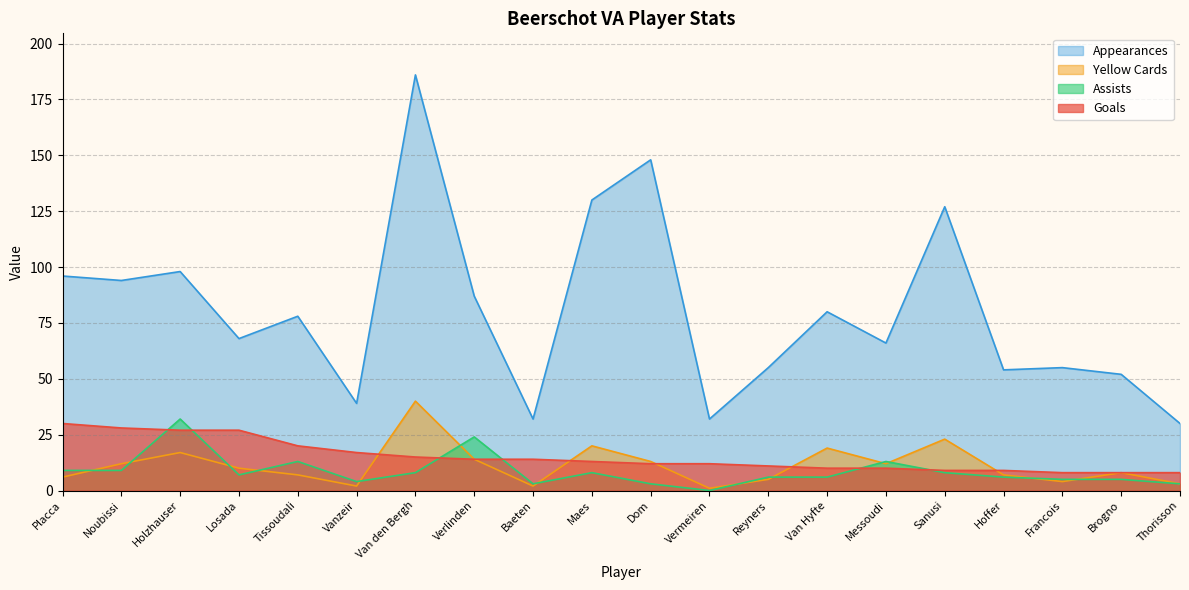

True or false: appearances has more than 1 interior local peaks.

True